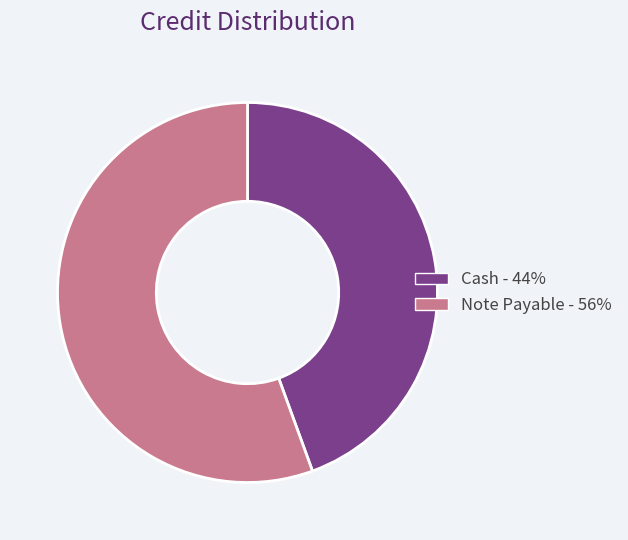

Rank the categories by value from highest to lowest.

Note Payable, Cash